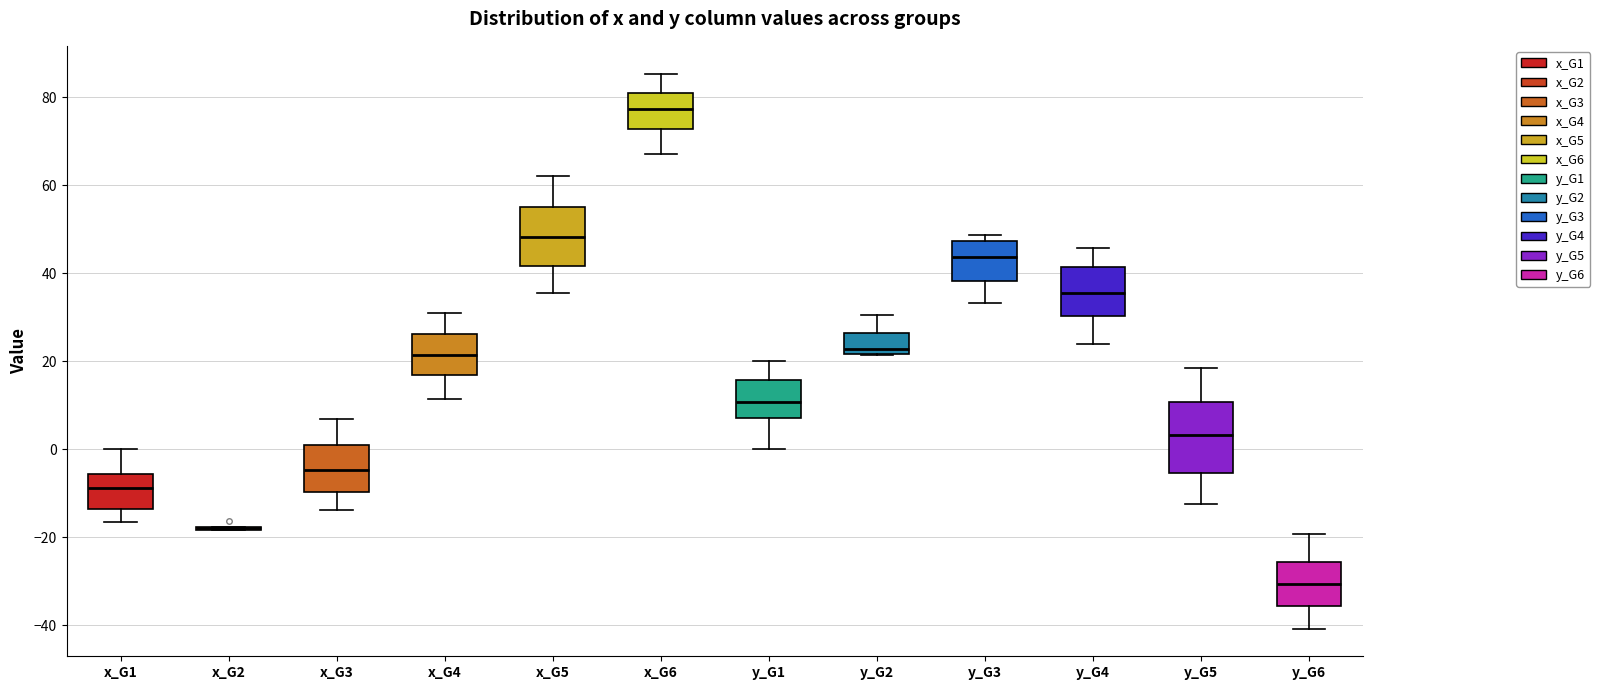

Which box is the tallest, from its lower edge to its upper edge?

y_G5